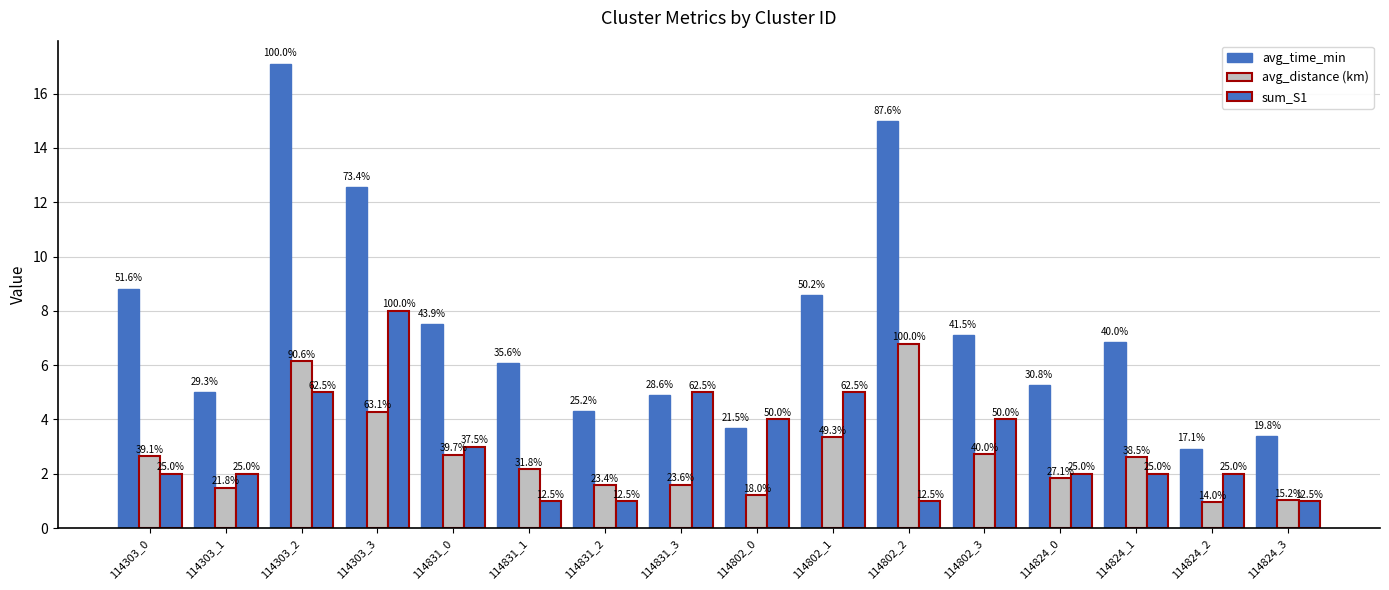

How many groups of bars are there?

16